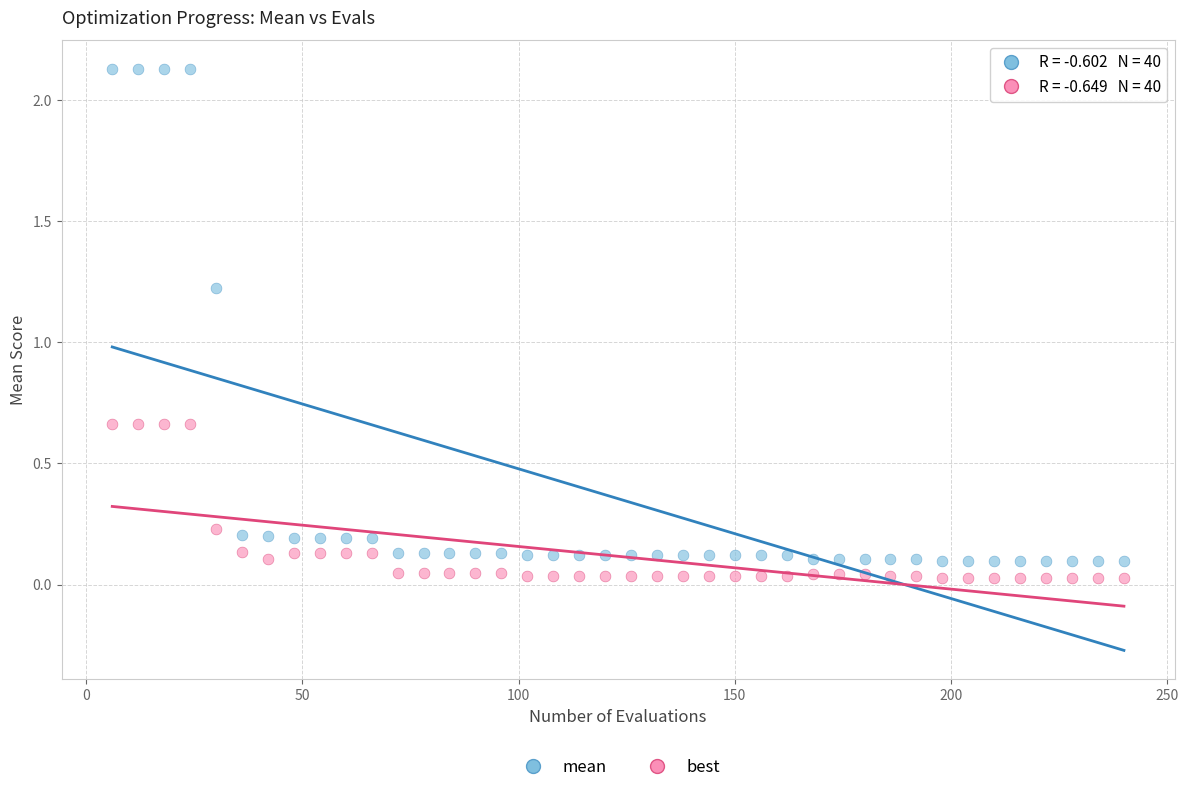

Which series contains the lowest Y value?

best